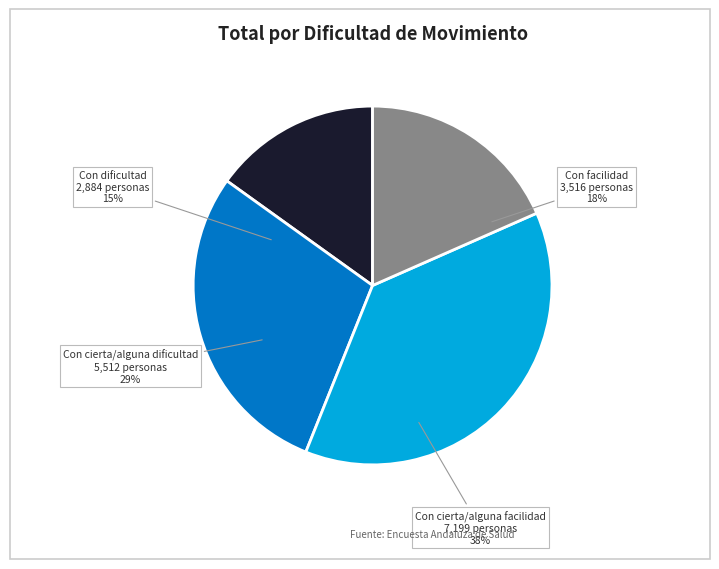

To the nearest percent, what is the difference between the Con facilidad and Con dificultad slice percentages?

3%